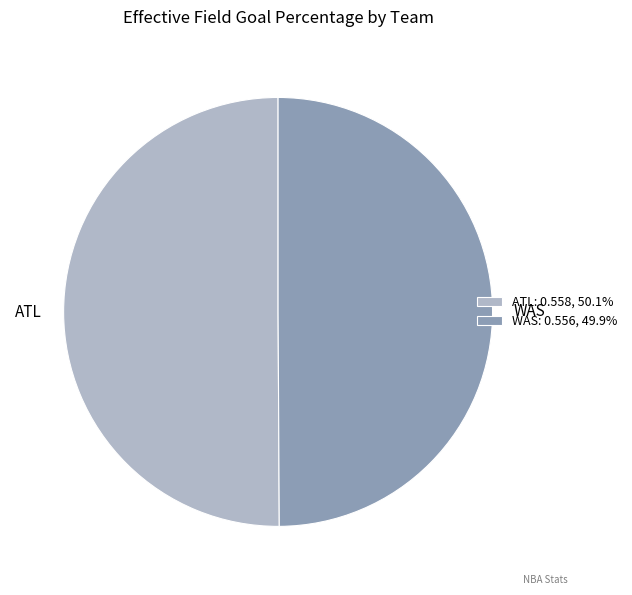

Is the sum of WAS and ATL greater than half?

Yes